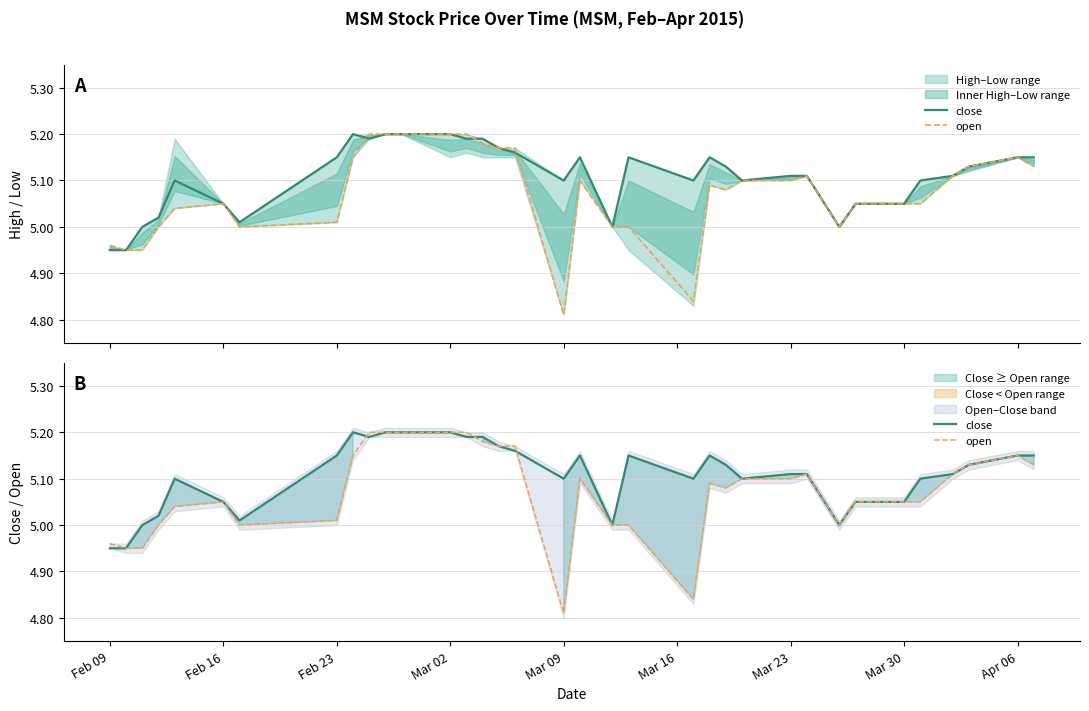

What is the label of the 7th point from the left?

Mar 23